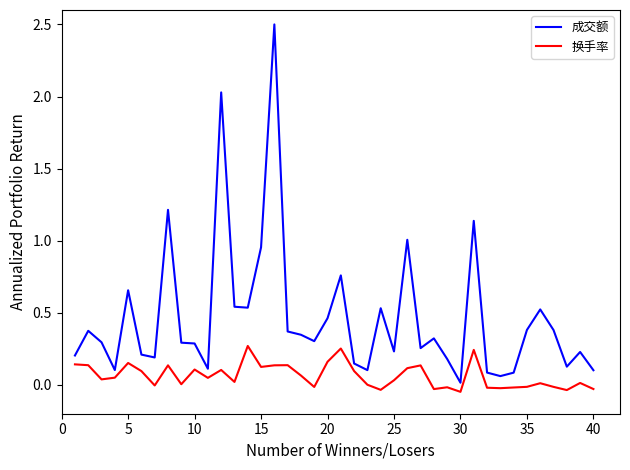

Count the number of data series in this chart.

2